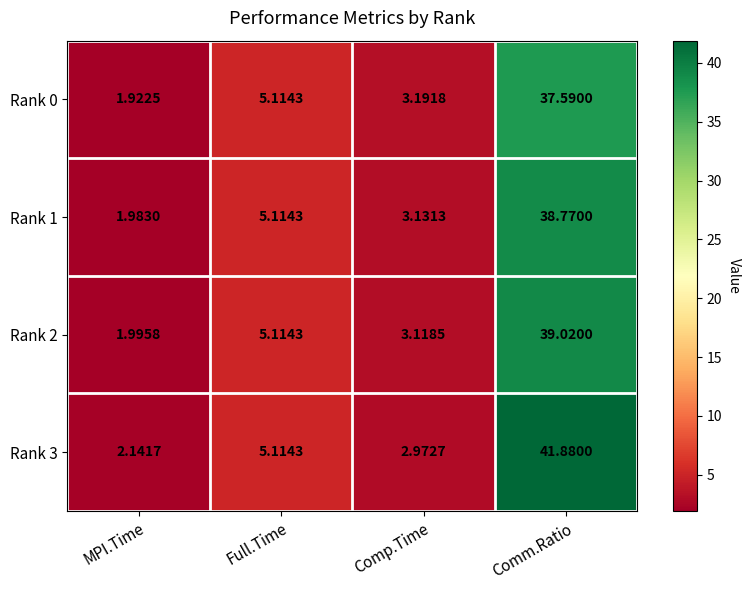

At which category is the sum across all series the highest?

Comm.Ratio